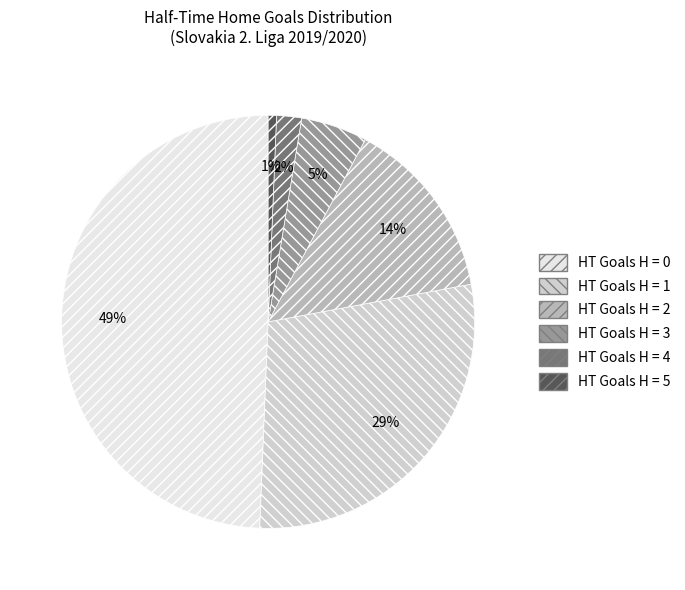

Which category has the smallest portion of the pie?

HT Goals H = 5